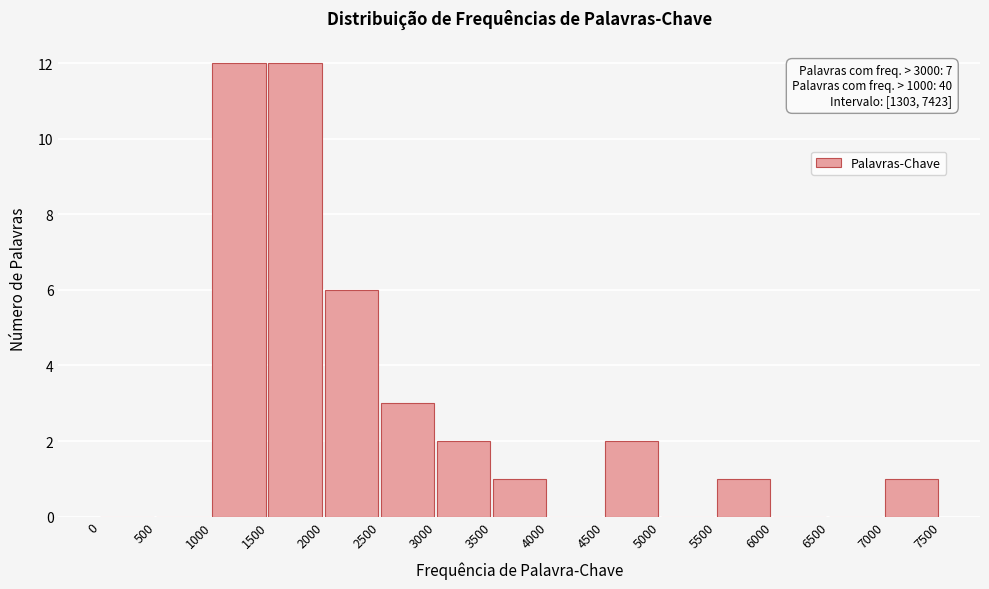

Reading right to left, list all the values displayed in this chart.

7000=1	6500=0	6000=0	5500=1	5000=0	4500=2	4000=0	3500=1	3000=2	2500=3	2000=6	1500=12	1000=12	500=0	0=0